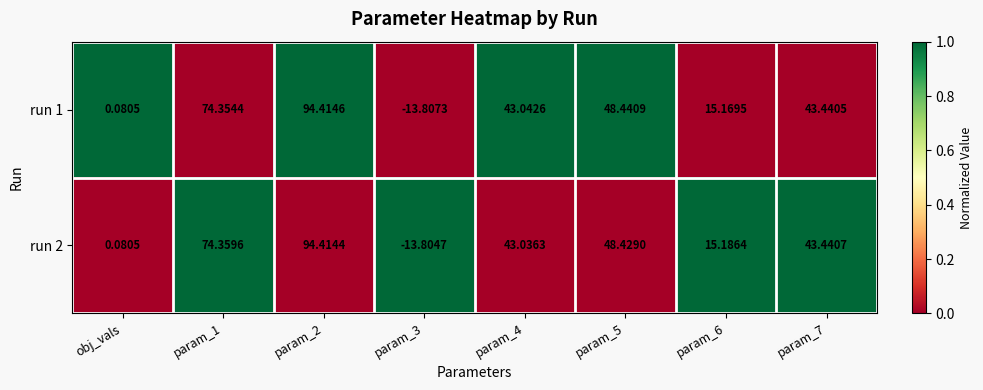

At which category does the chart reach its peak across all series?

param_2